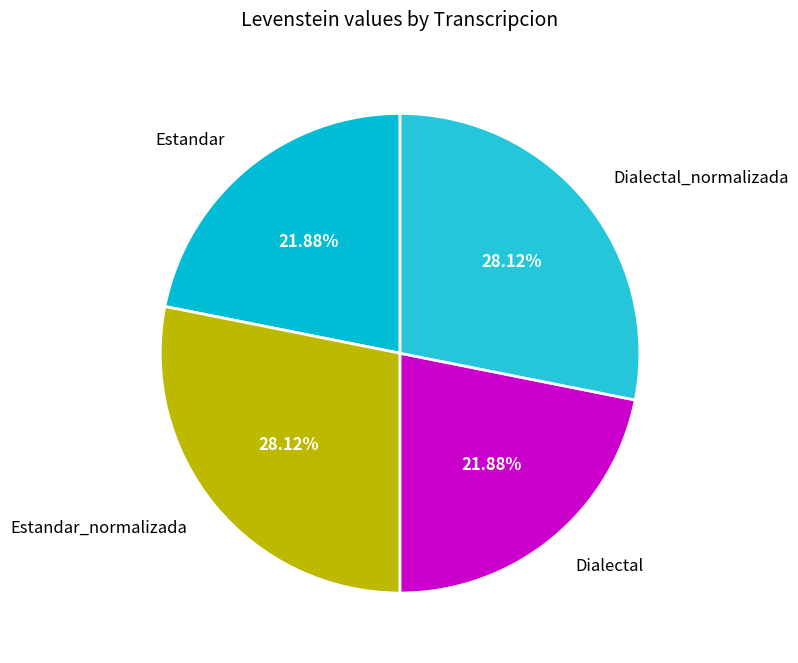

What is the ratio of the value at Estandar_normalizada to the value at Dialectal_normalizada?

1.0